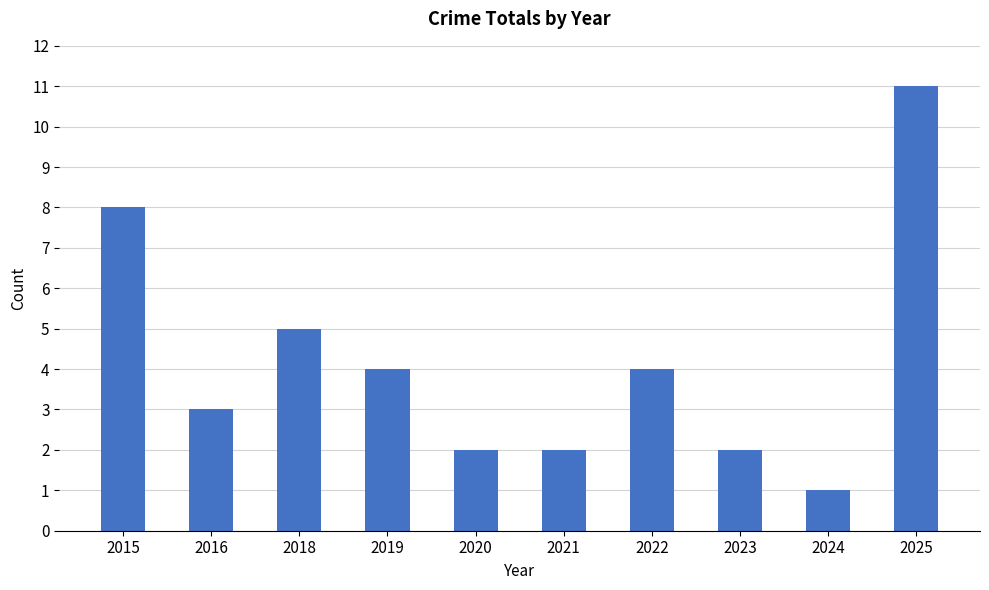

What is the average value?

4